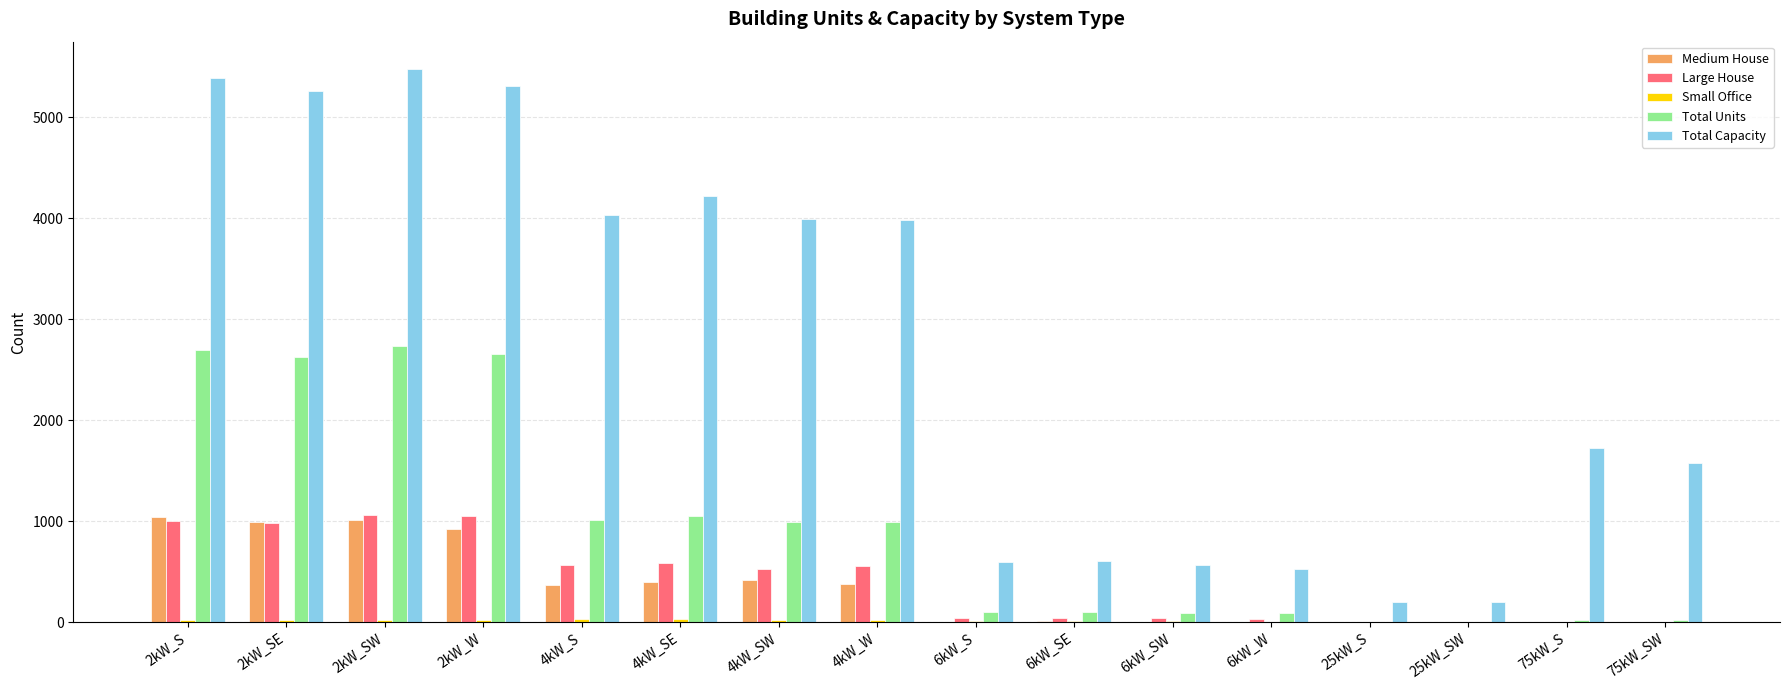

The value of Medium House at 4kW_S is 370. True or false?

True